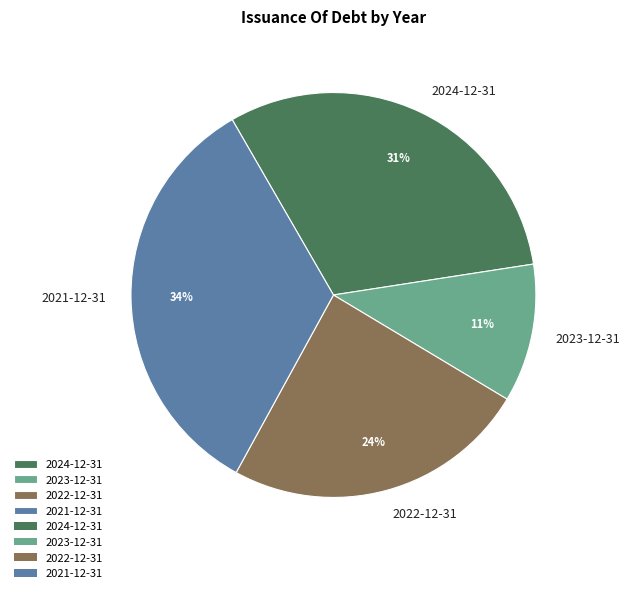

Is there a majority slice in this chart?

No